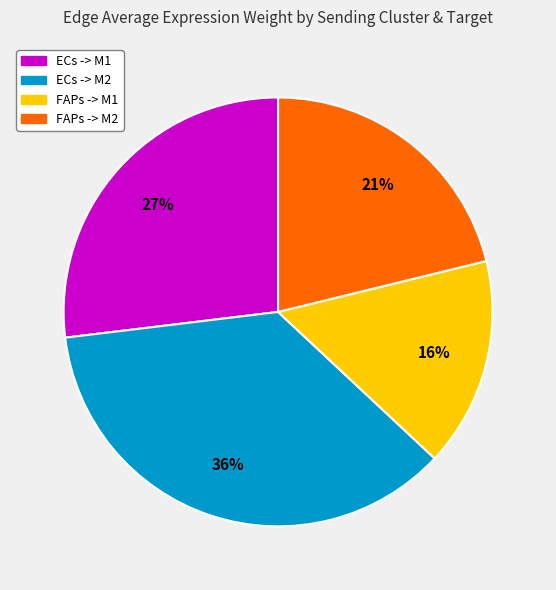

What percentage is the FAPs -> M2 slice, to the nearest percent?

21%